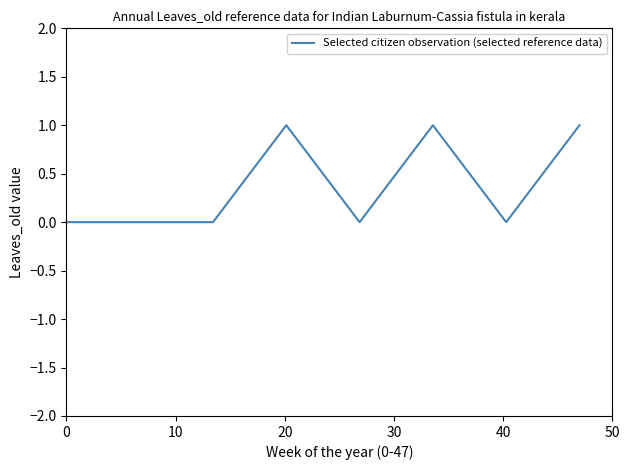

True or false: the data has more than 1 interior local peaks.

True